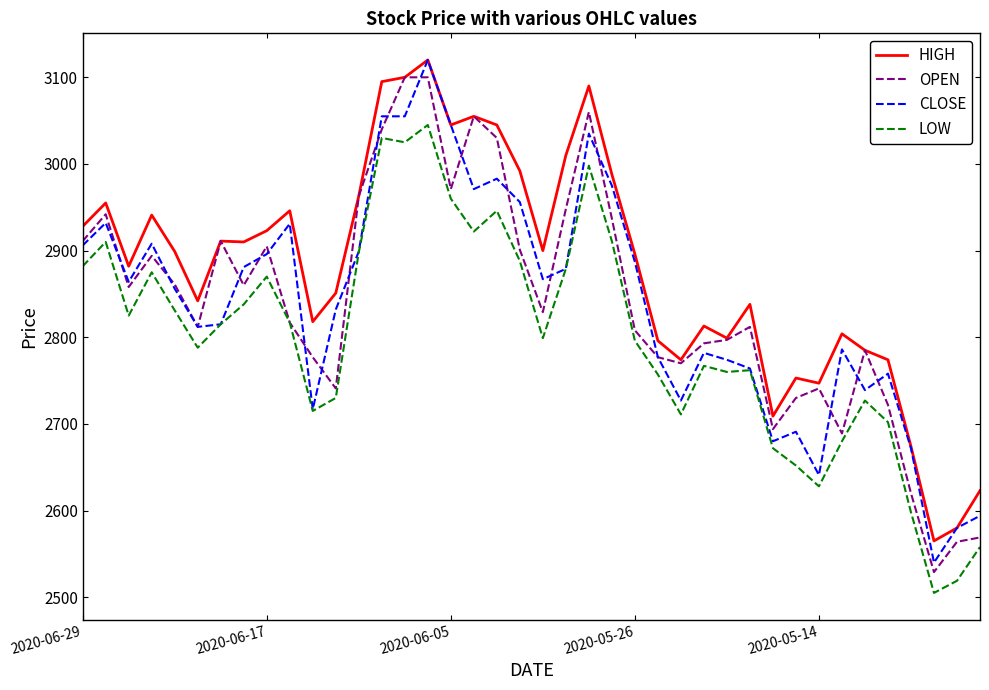

What is the difference between the second highest and second lowest values in the HIGH series?

520